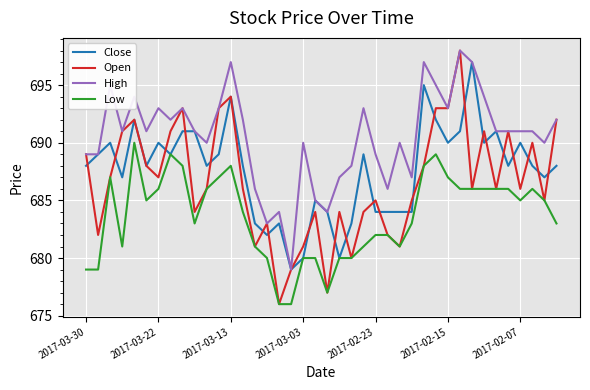

What is the highest value of the Low series?

690